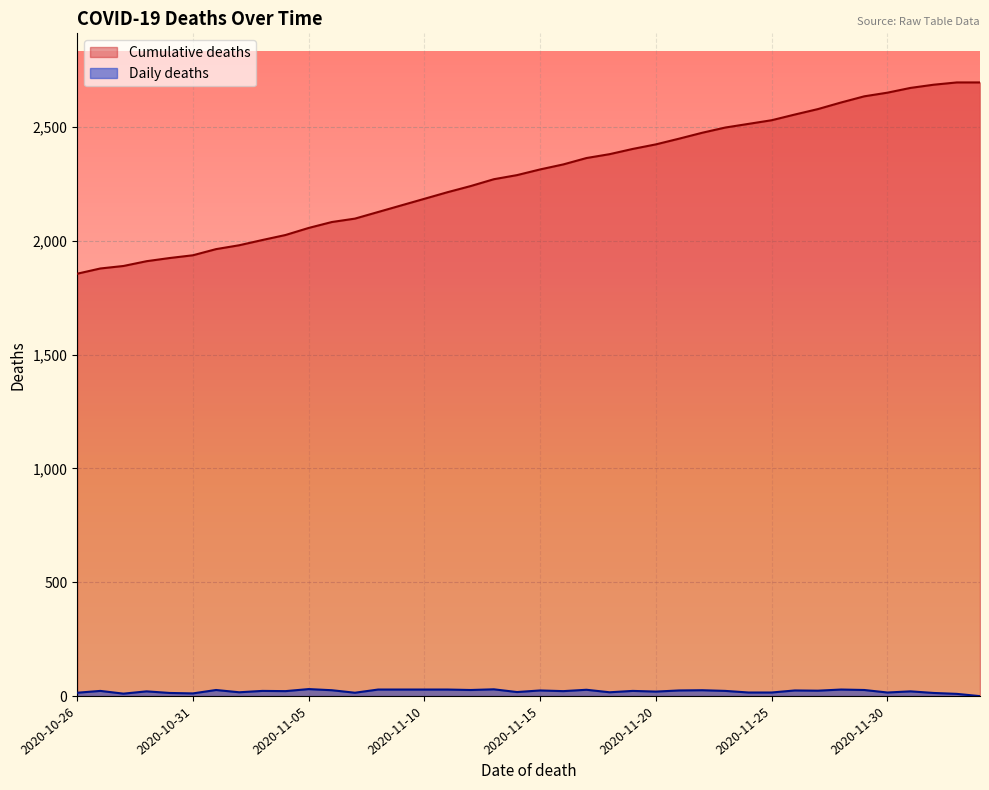

What is the change in value from 2020-12-02 to 2020-11-12?

+474